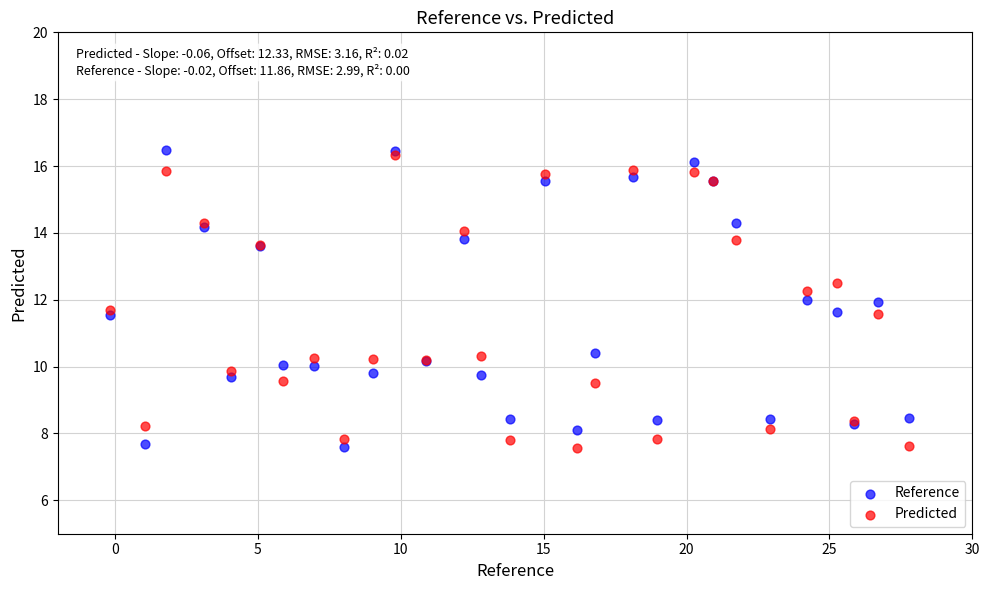

Which series reaches the maximum Y coordinate?

Reference